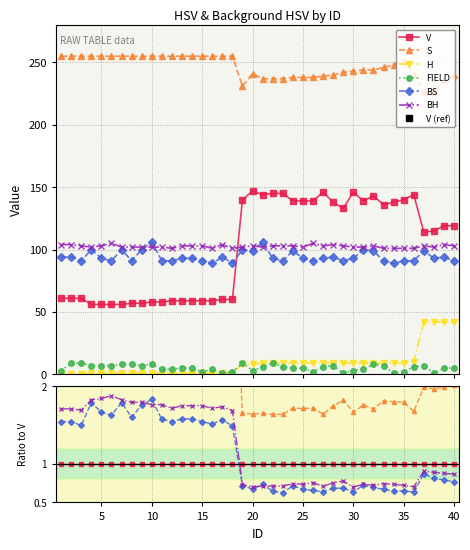

Does the chart display data point markers on the line(s)?

Yes